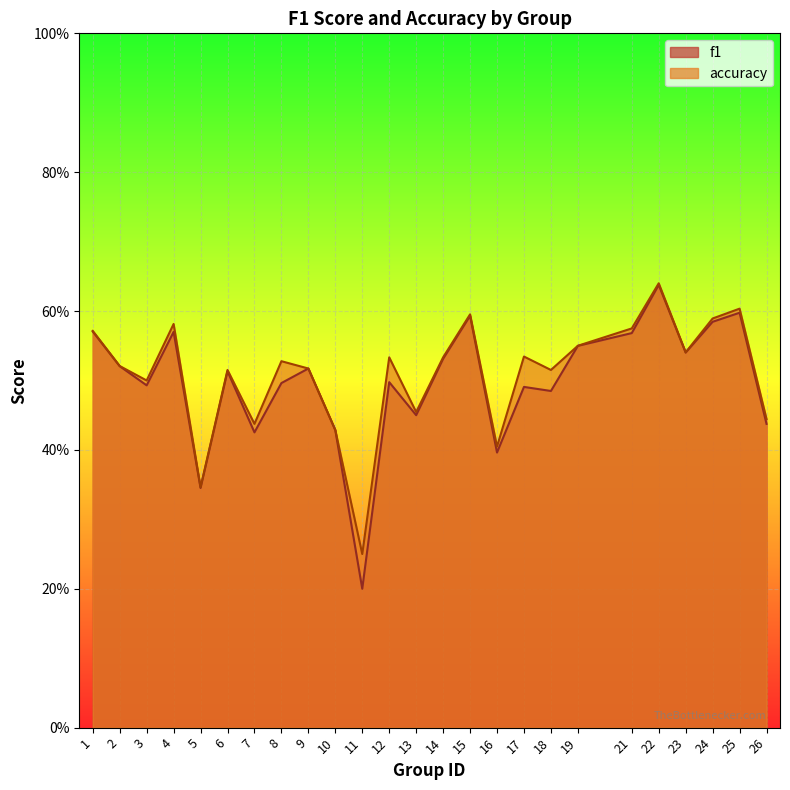

Which category has the highest value in the accuracy series?

22